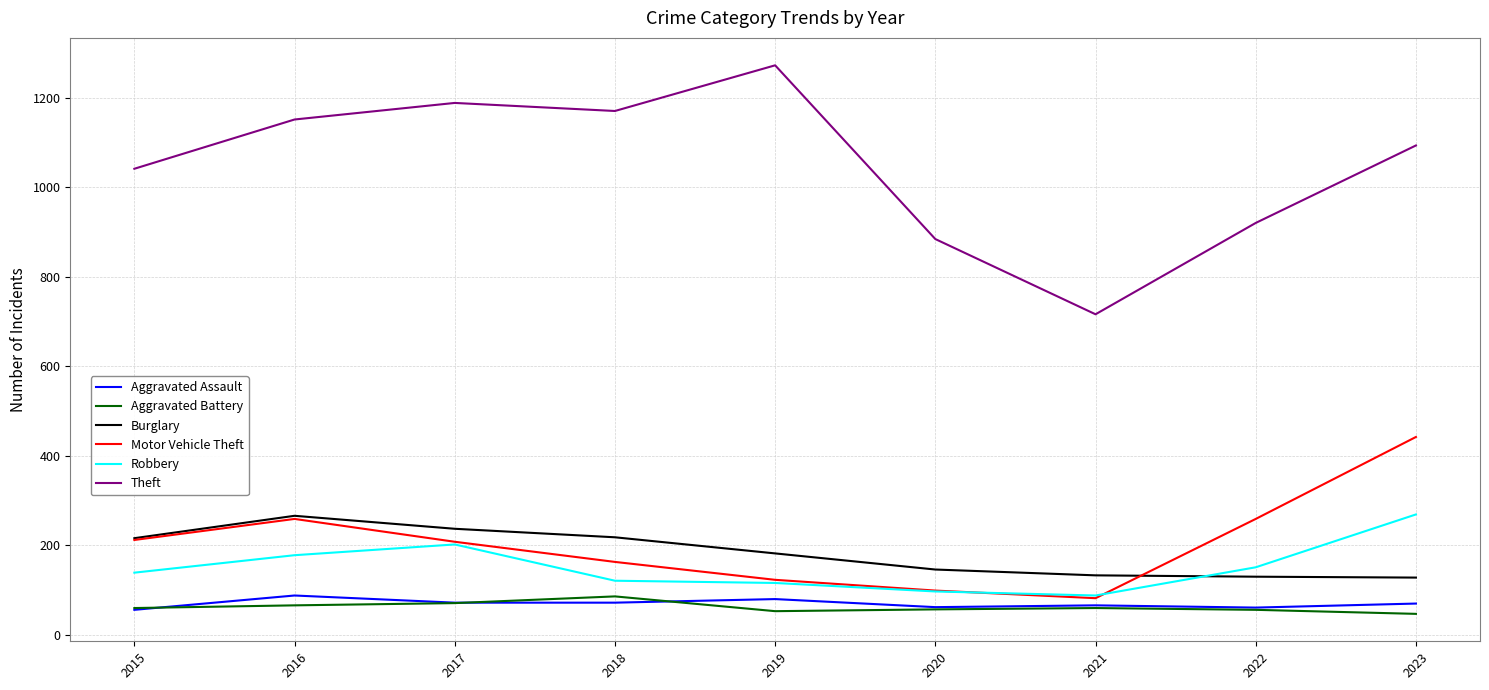

Between 2021 and 2022, which series saw the biggest shift?

Theft